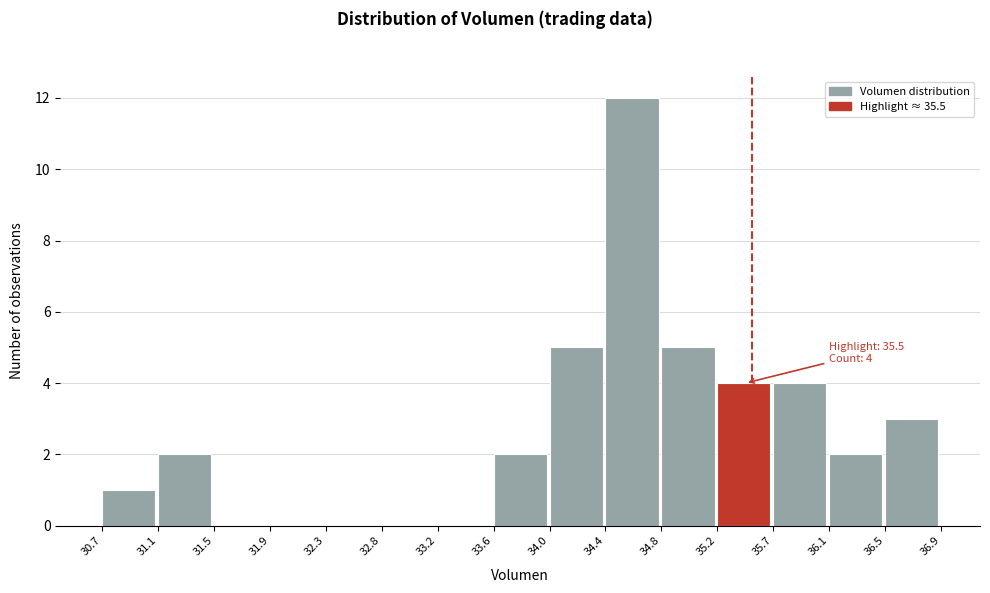

Which range on the x-axis has the tallest bar?

34.4 to 34.8